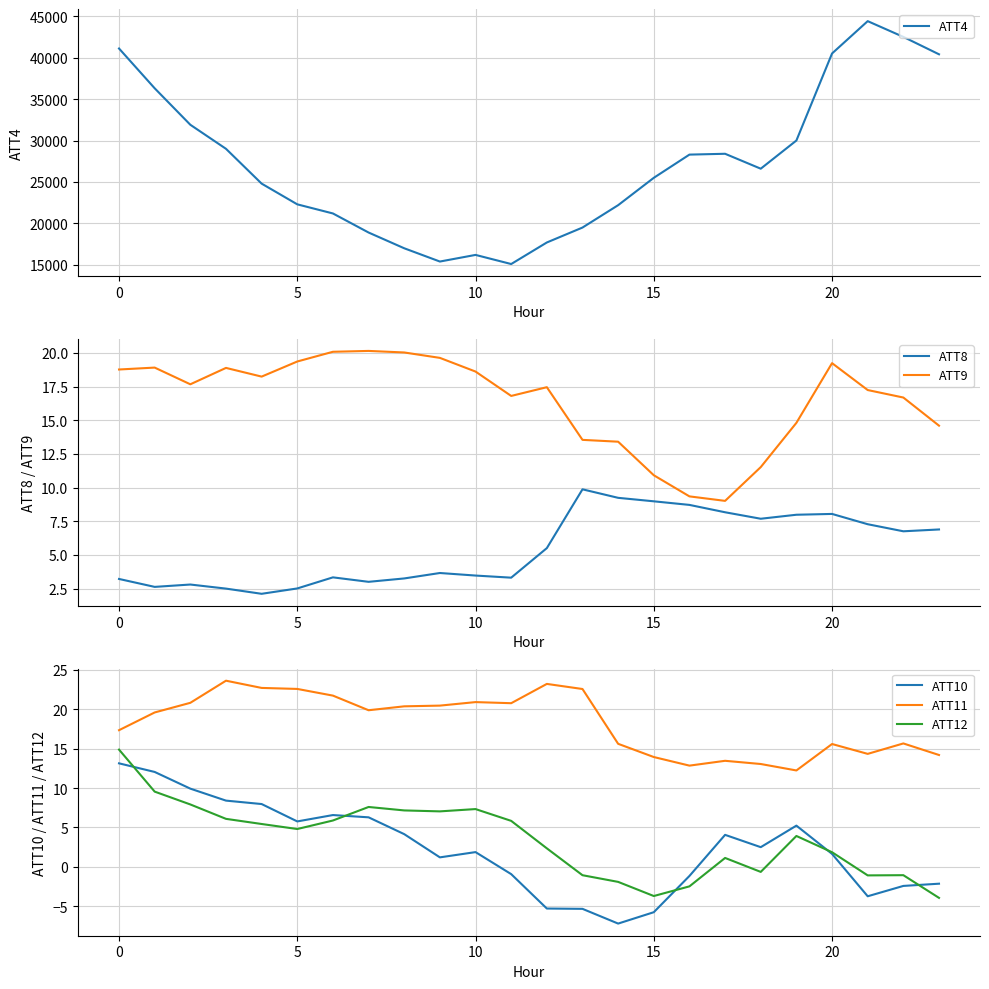

True or false: ATT11 and ATT10 intersect in this chart.

False